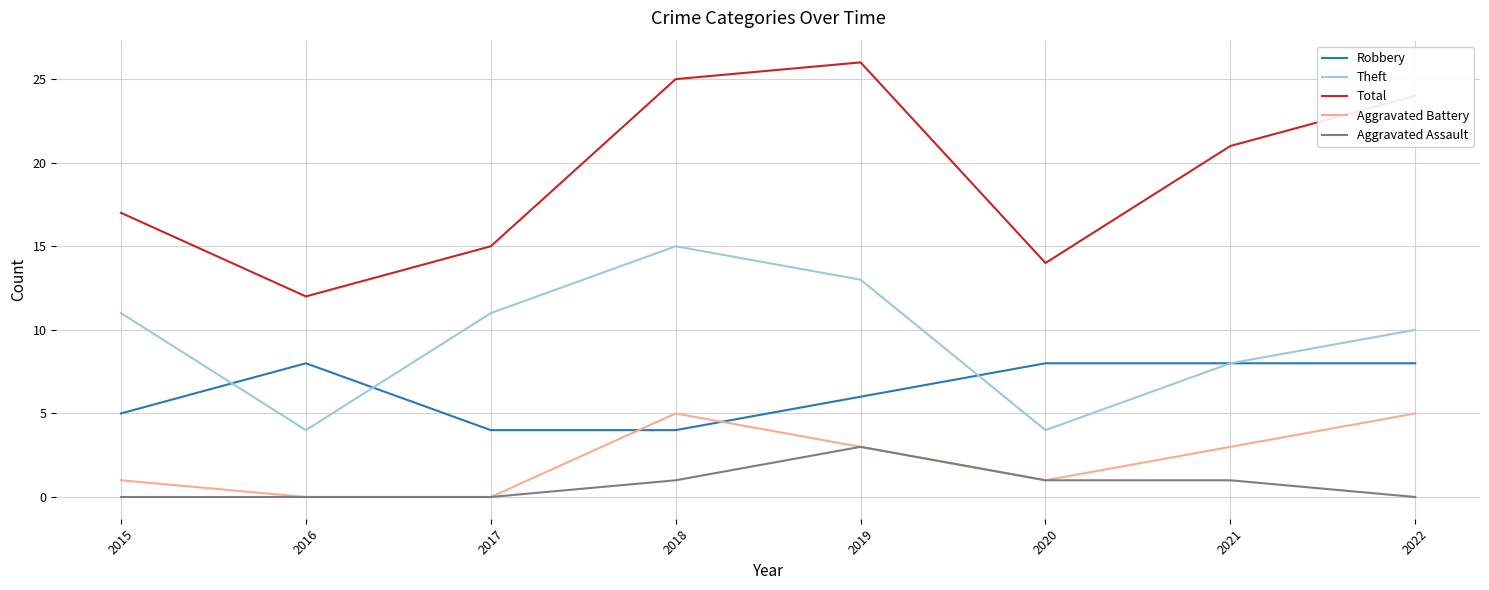

At how many categories does at least one series exceed 11?

8